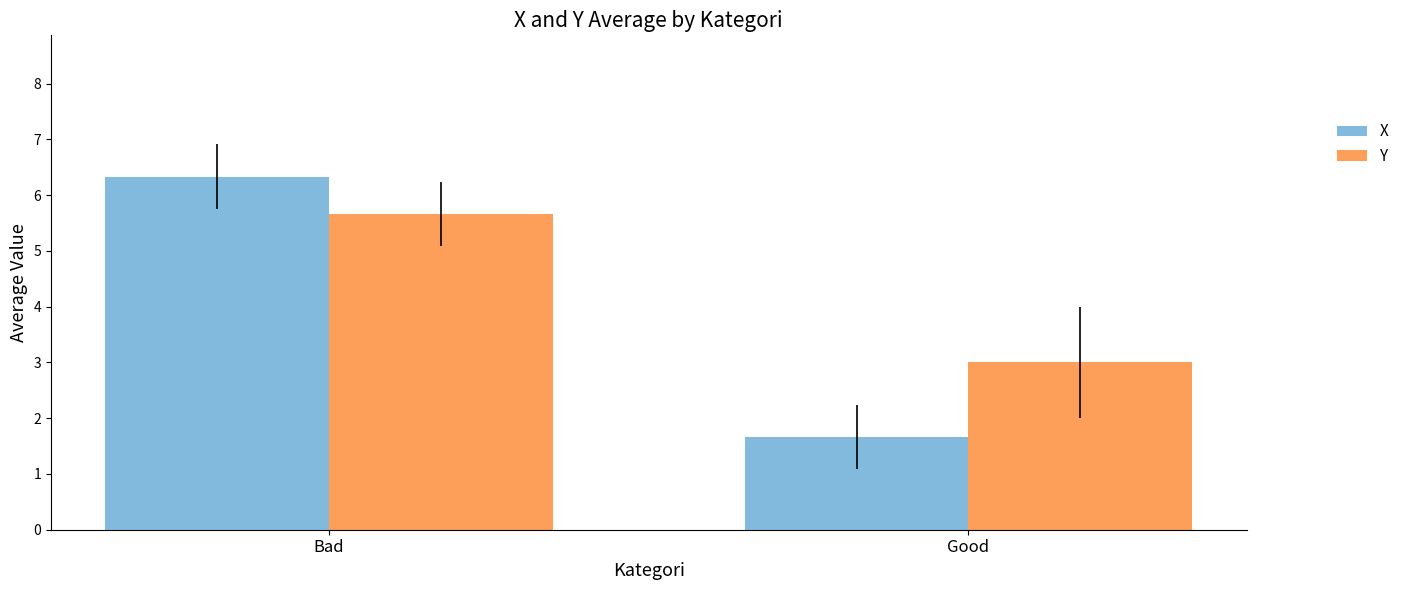

Where is Y nearest to the value 4?

Good